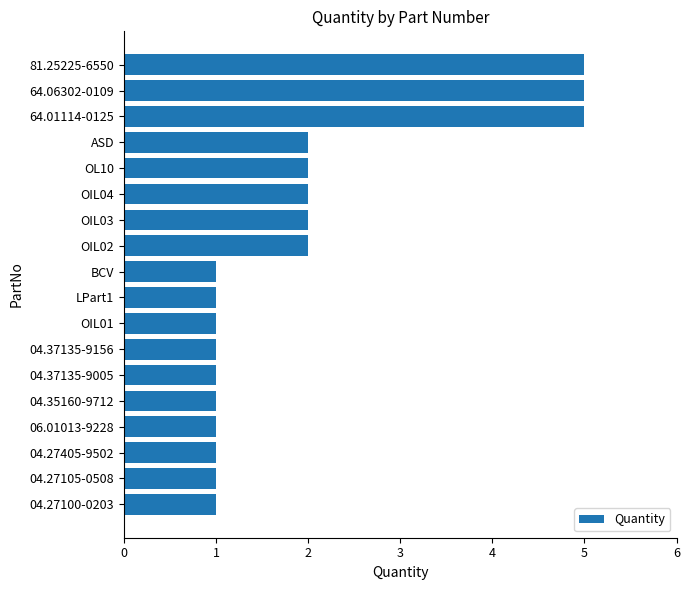

What is the change in value from OIL03 to 64.01114-0125?

+3